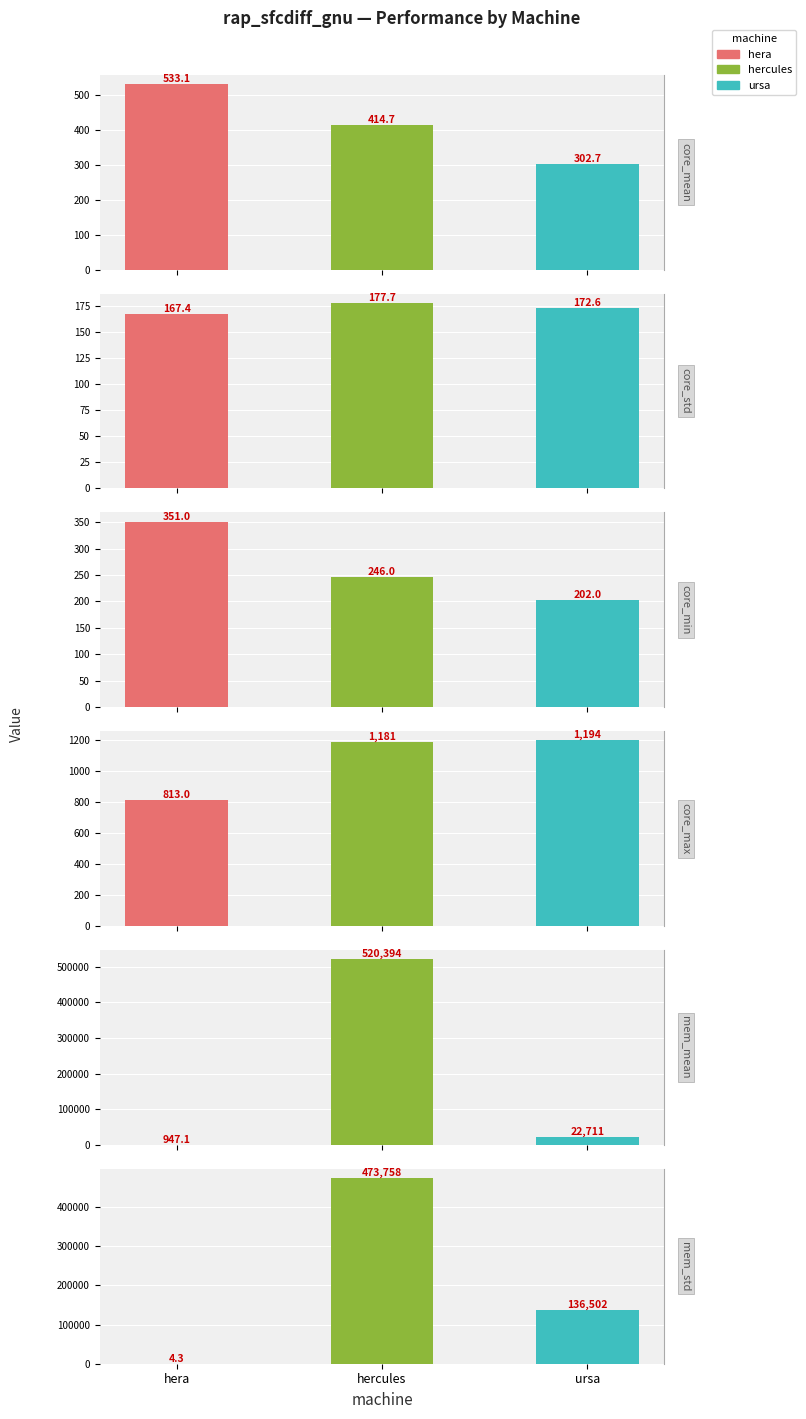

What is the maximum value for core_max?

1194.0